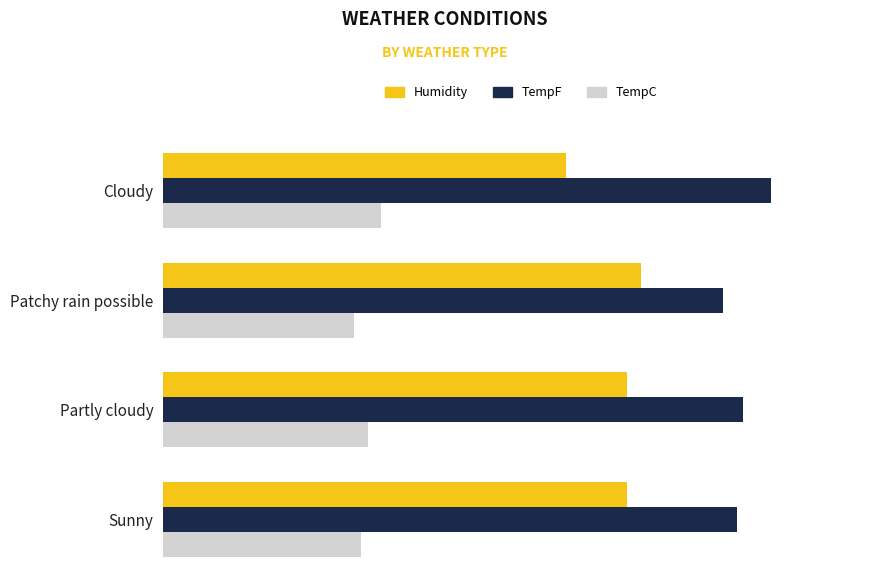

What is the value of the TempC bar at the 1st from the left?

29